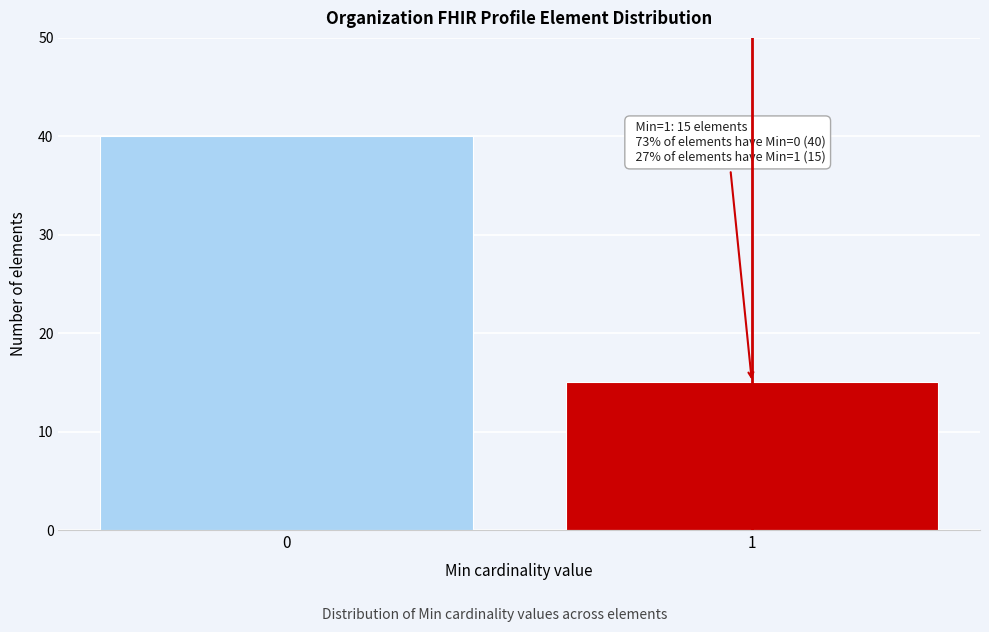

Reading left to right, extract all data points from this chart.

0=40	1=15